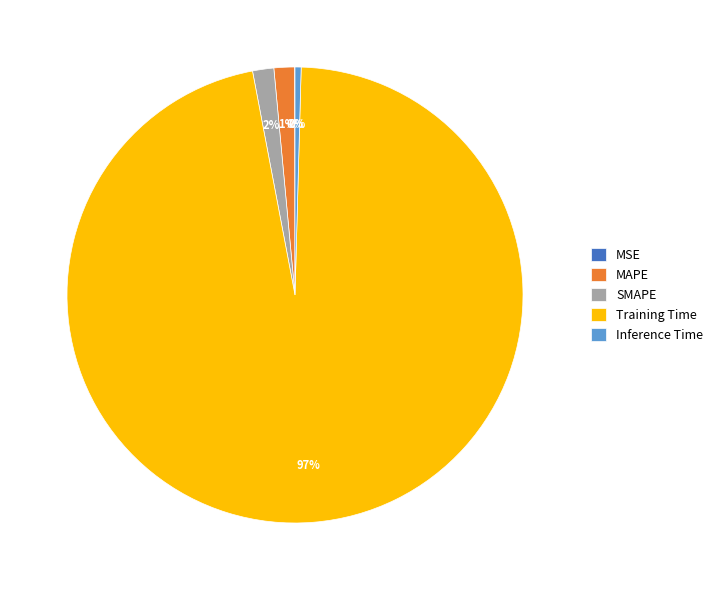

Is the sum of Training Time and Inference Time greater than half?

Yes